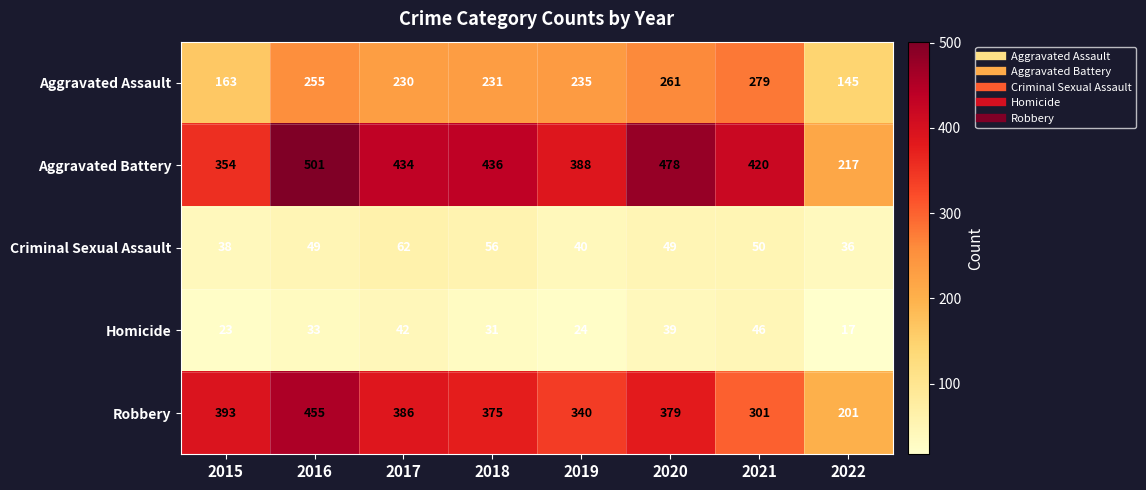

At which label does Criminal Sexual Assault reach its peak?

2017